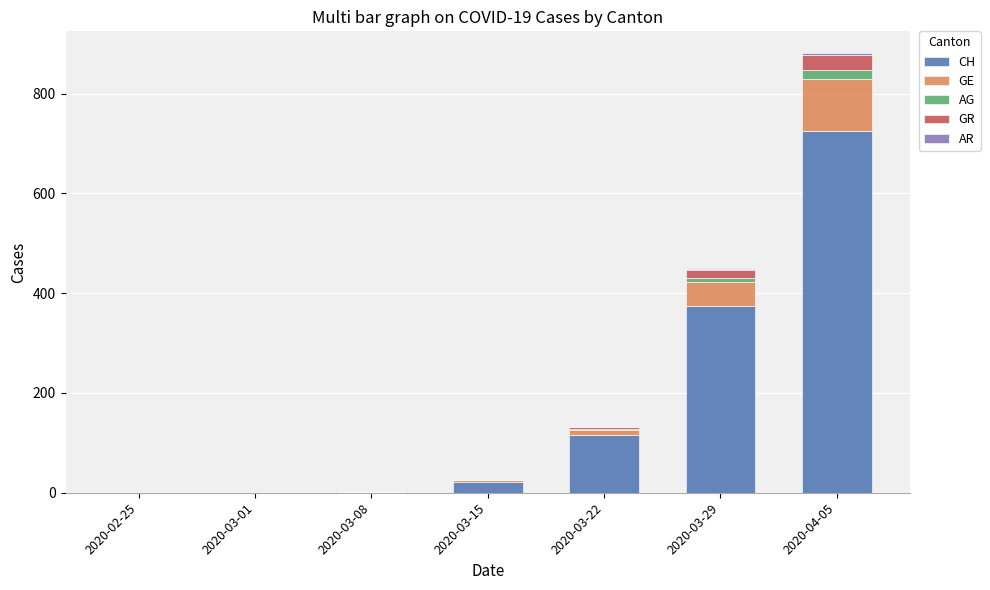

How many data points does each series have?

7